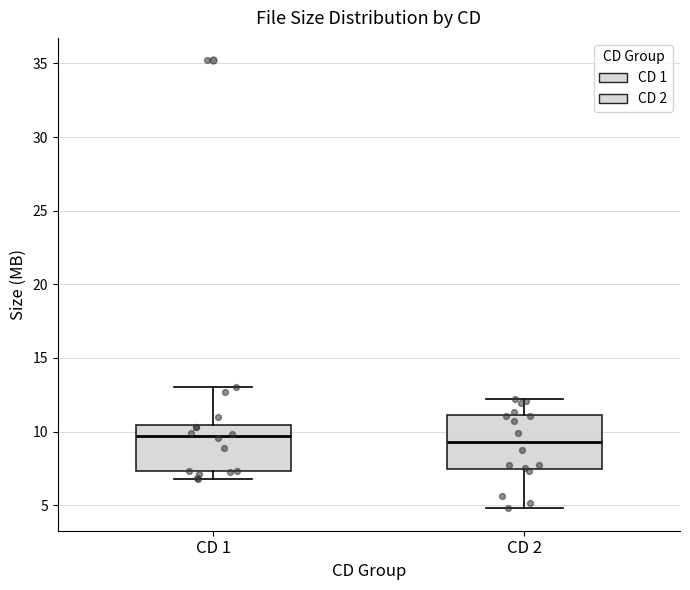

Reading left to right, transcribe this box plot: for each box, give where its median line is, the range the box spans, and where its two whiskers end, as read against the y-axis. The values are not printed on the chart, so give them approximately, as read against the axis.

CD 1: median 9.5, box 7.5 to 10.5, whiskers 7.0 to 13.0
CD 2: median 9.5, box 7.5 to 11.0, whiskers 5.0 to 12.0